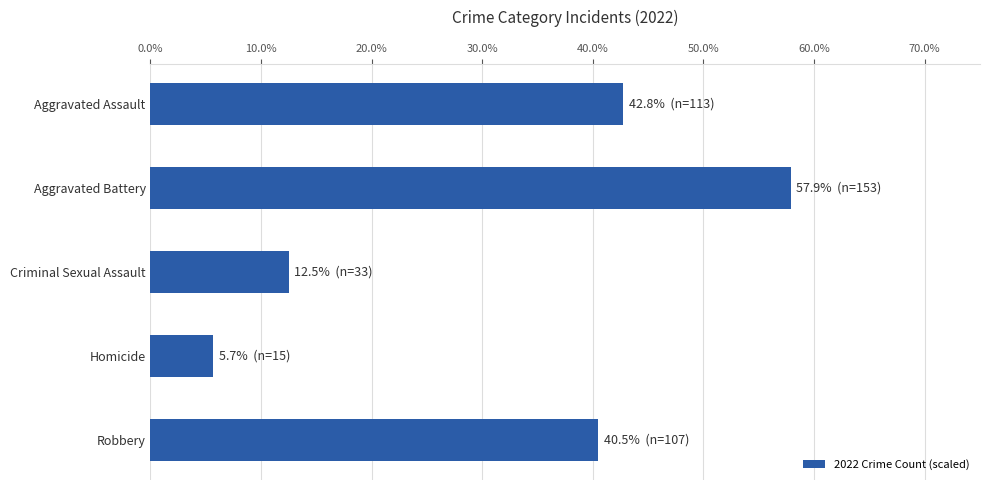

What is the ratio of the value at Robbery to the value at Criminal Sexual Assault?

3.2